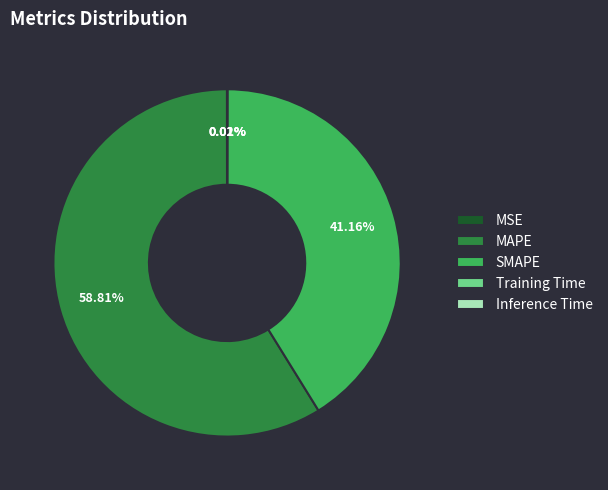

Is MAPE the majority of the pie?

Yes